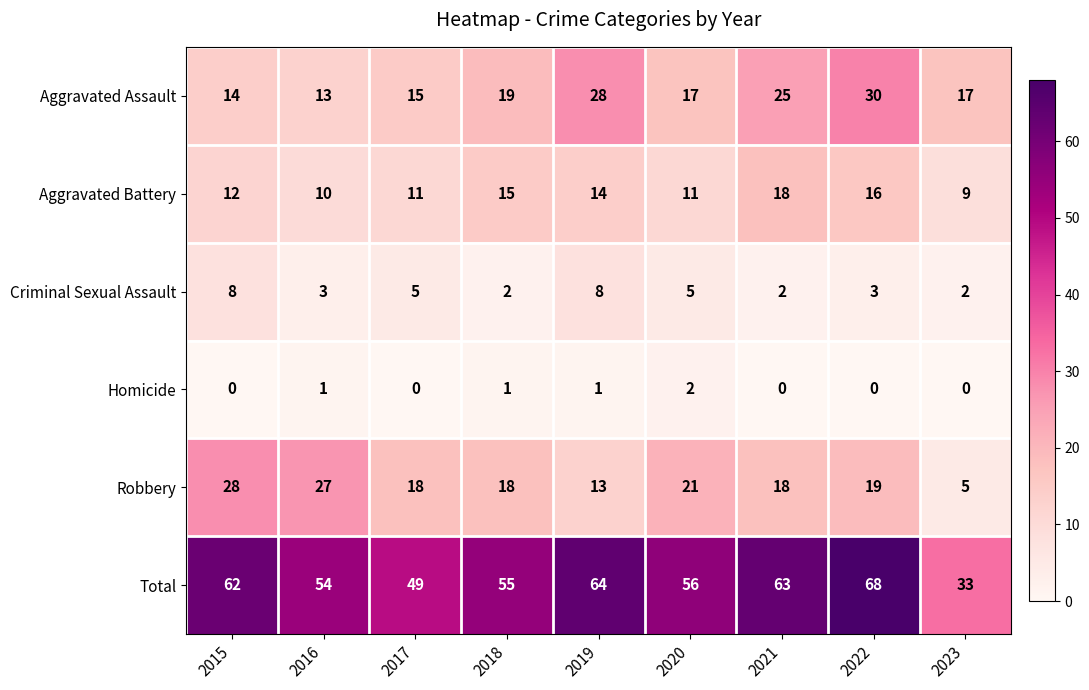

Between 2016 and 2017, which series saw the biggest shift?

Robbery